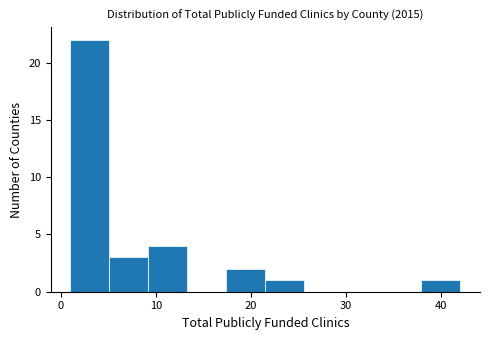

Reading left to right, transcribe this chart: for each bar, give the range it covers on the x-axis and its height. Neither the bar edges nor the heights are printed on the chart, so give them approximately, as read against the axes.

1.0 to 5.1: 22
5.1 to 9.2: 3
9.2 to 13.3: 4
13.3 to 17.4: 0
17.4 to 21.5: 2
21.5 to 25.6: 1
25.6 to 29.7: 0
29.7 to 33.8: 0
33.8 to 37.9: 0
37.9 to 42.0: 1